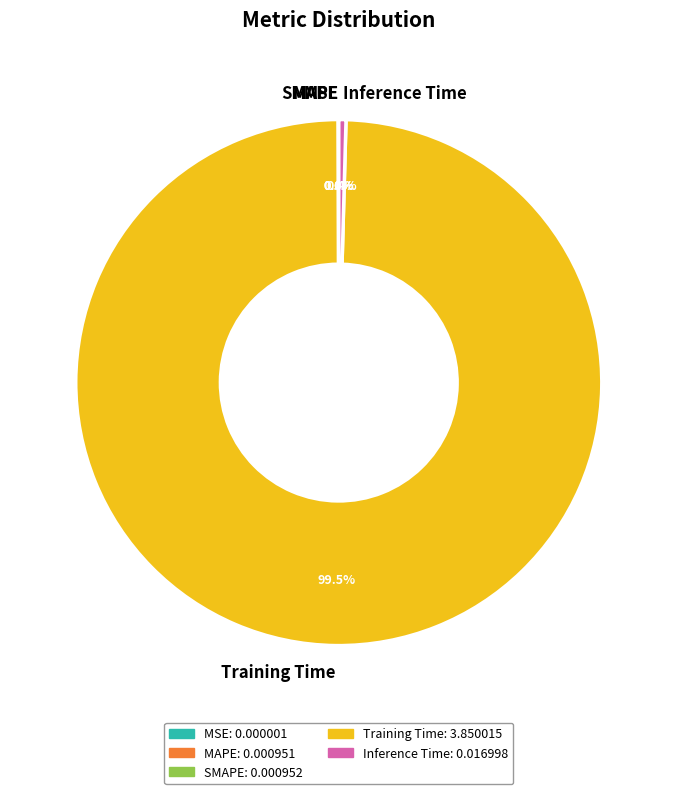

What percentage is NOT represented by Inference Time?

99.6%